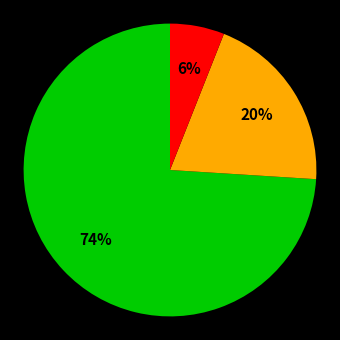

Is there a majority slice in this chart?

Yes